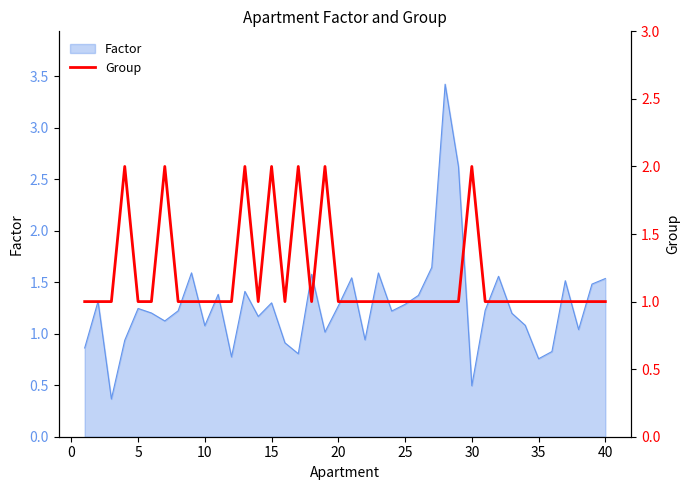

What is the lowest value of the Factor series?

0.4